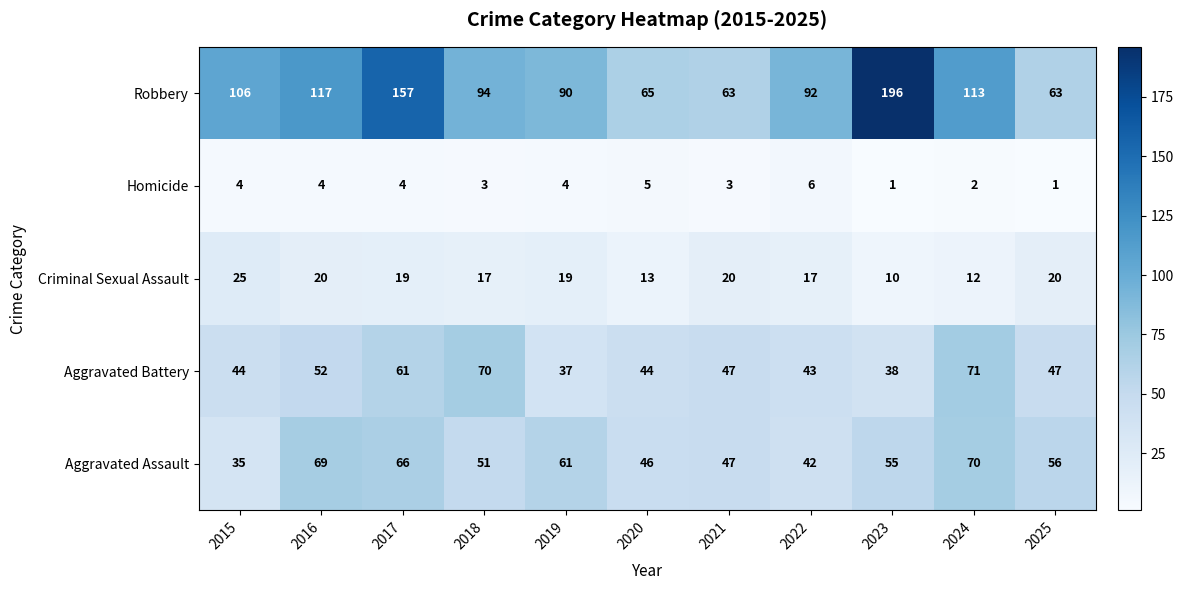

What is the difference between the maximum and minimum values in the Robbery series?

133